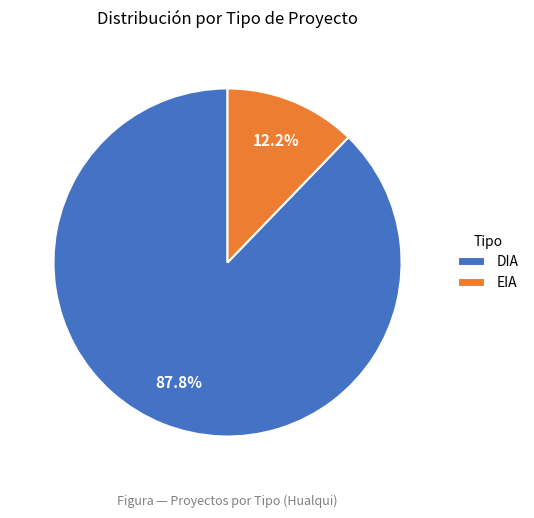

What percentage is NOT represented by EIA?

87.8%